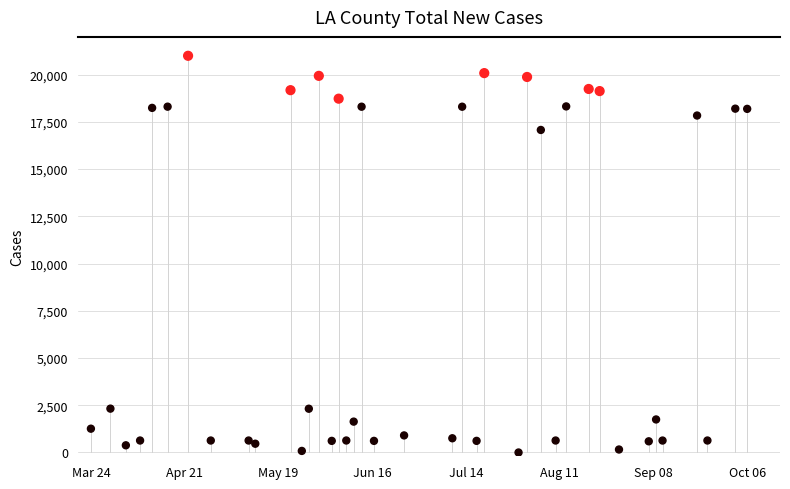

What Y value in the scatter plot is closest to 10500?

17073.6